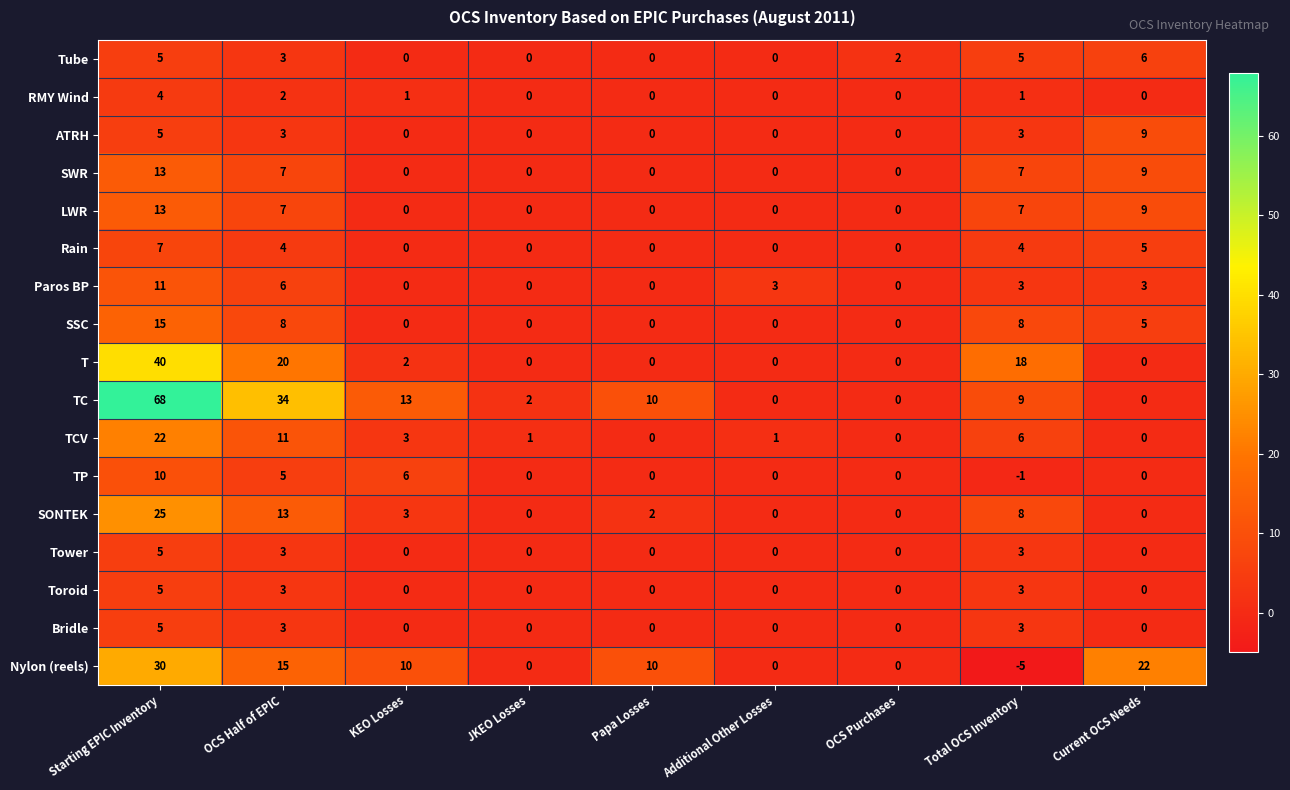

What is the sum of the Nylon (reels) values at JKEO Losses and Current OCS Needs?

22